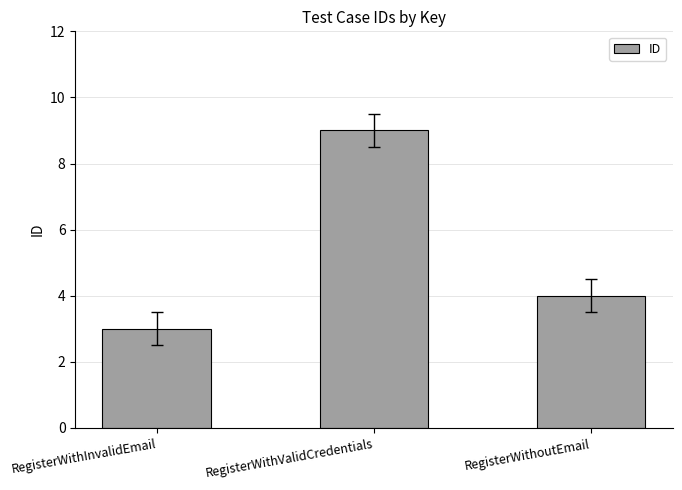

Between RegisterWithoutEmail and RegisterWithInvalidEmail, which is larger?

RegisterWithoutEmail